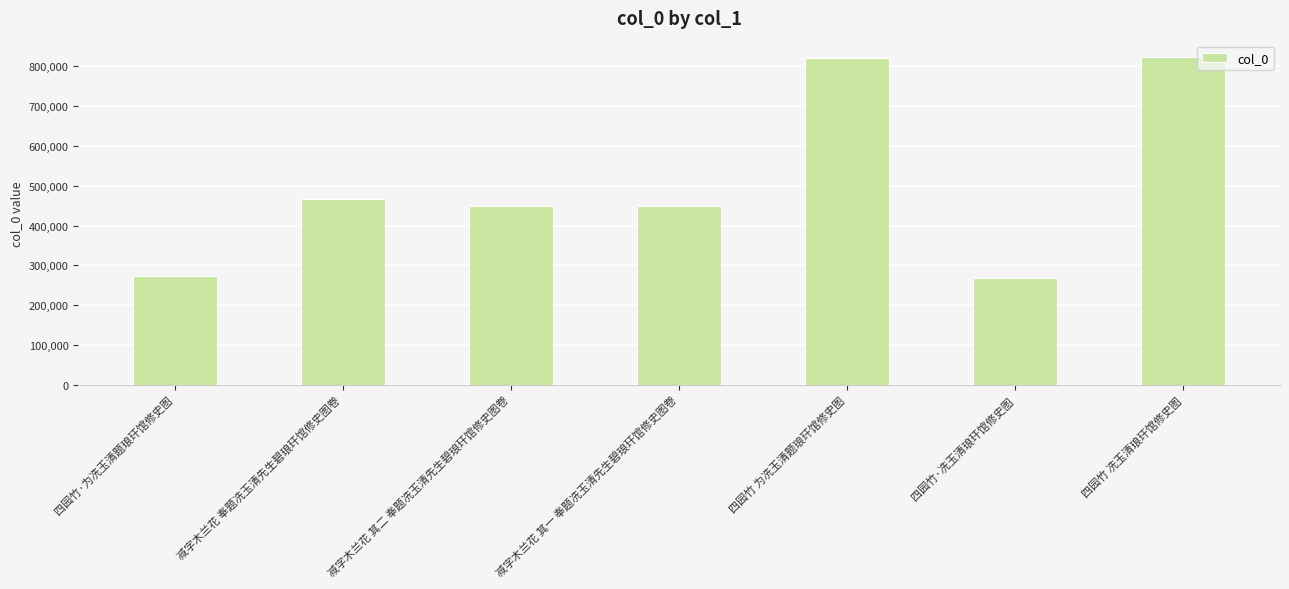

Between 减字木兰花 奉题冼玉清先生碧琅玕馆修史图卷 and 四园竹·冼玉清琅玕馆修史图, which is larger?

减字木兰花 奉题冼玉清先生碧琅玕馆修史图卷